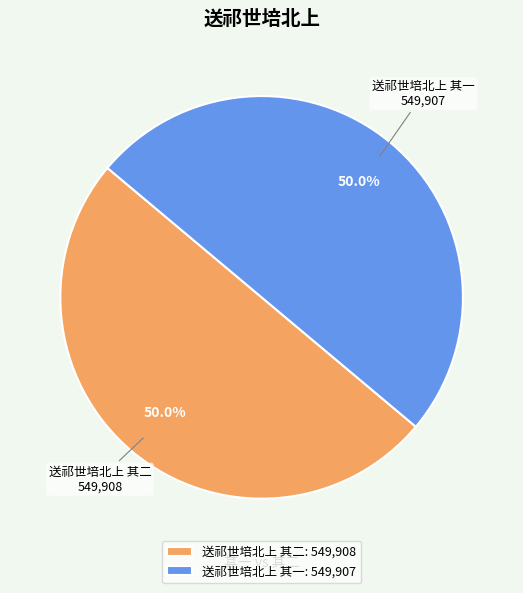

How much of the chart is everything except 送祁世培北上 其二?

50.0%